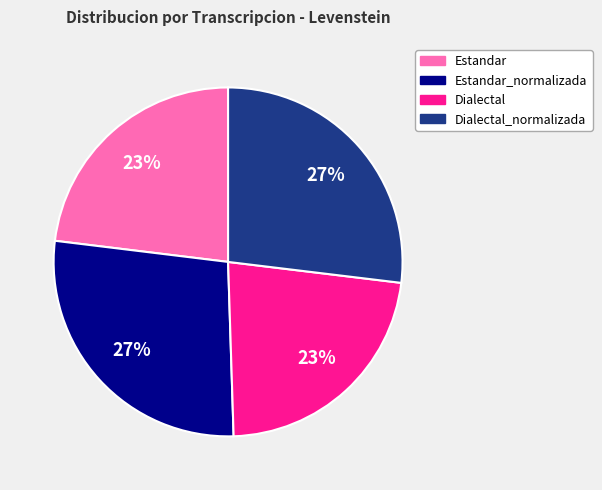

Does any single category account for the majority?

No